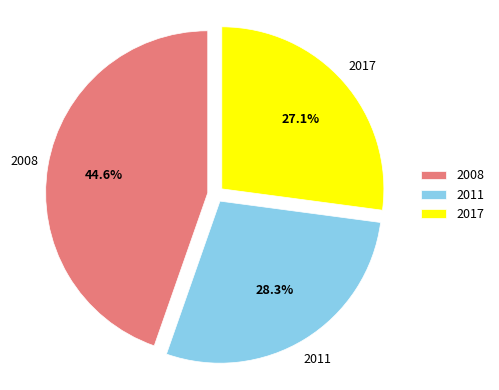

Rank the categories by value from lowest to highest.

2017, 2011, 2008